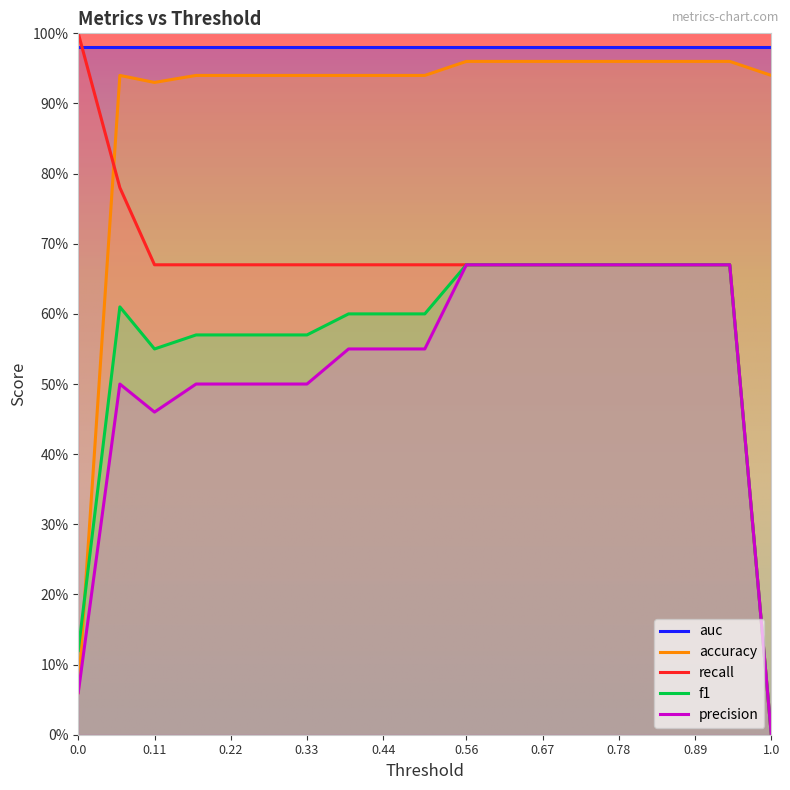

Does the chart display data point markers on the line(s)?

No